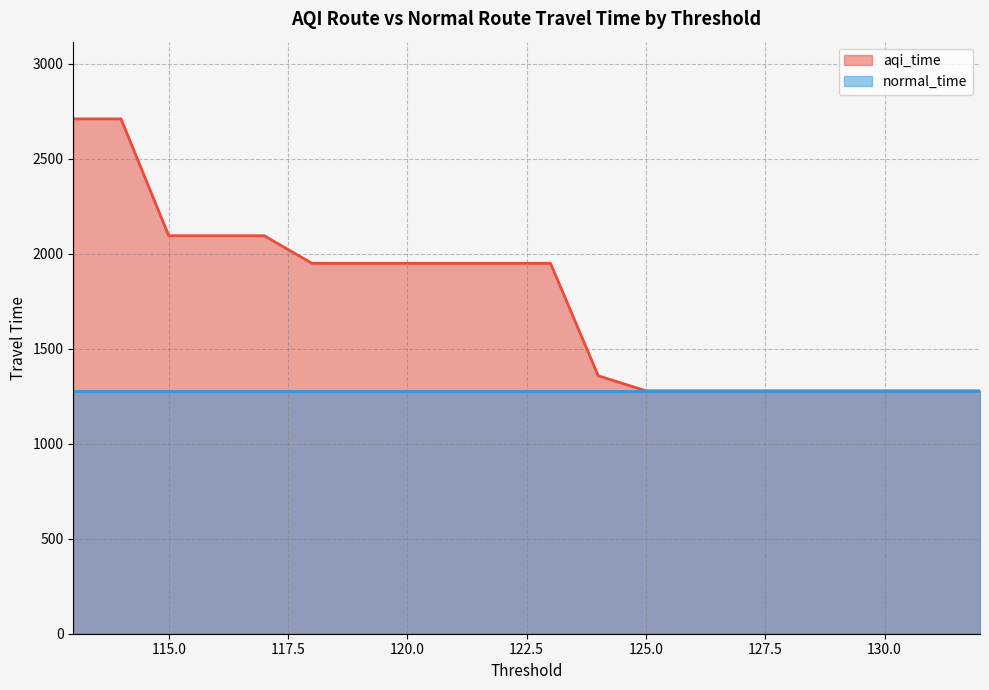

Does the chart have visible grid lines?

Yes